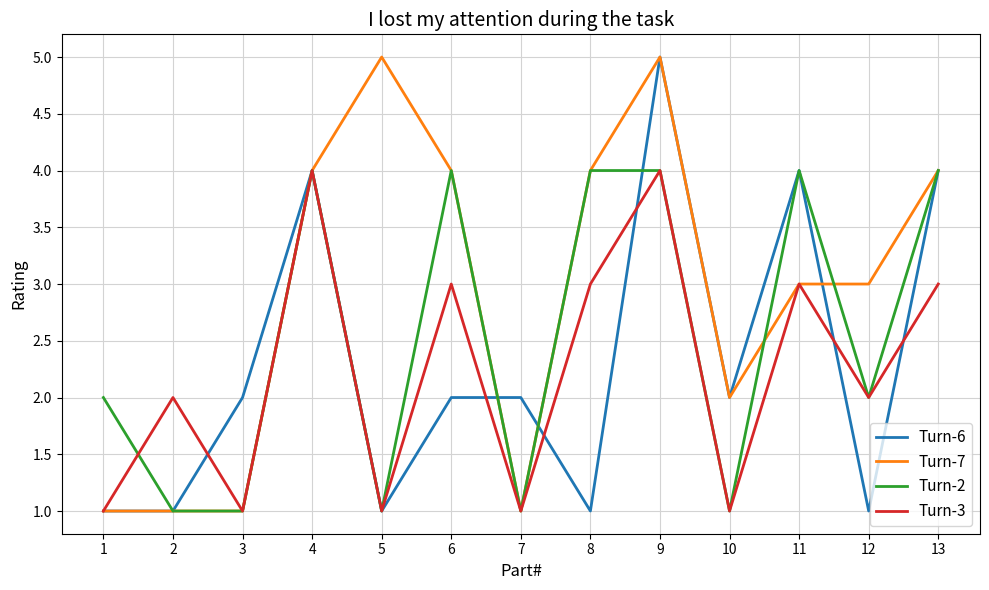

Is it true that Turn-7 equals 9 at 5?

False